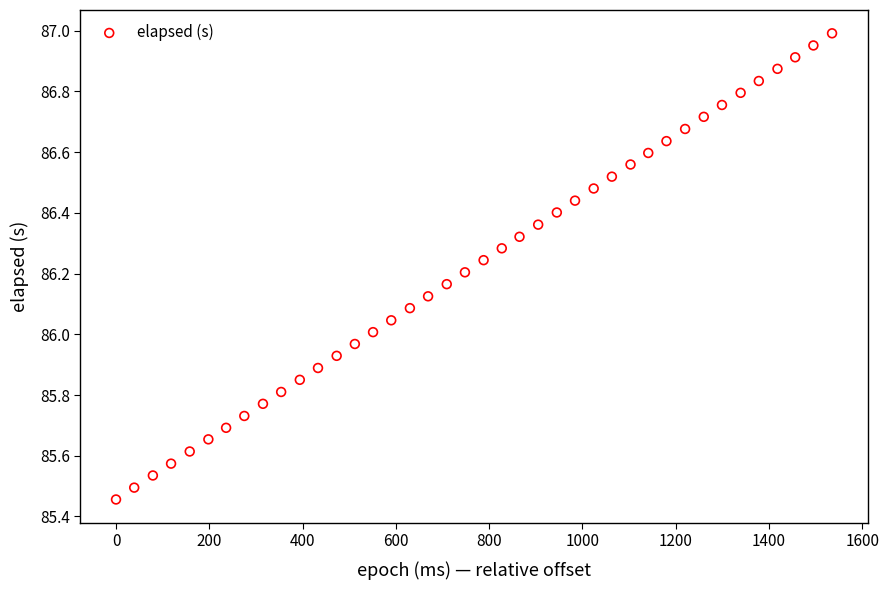

What is the range of X values (max minus min)?

1535.0